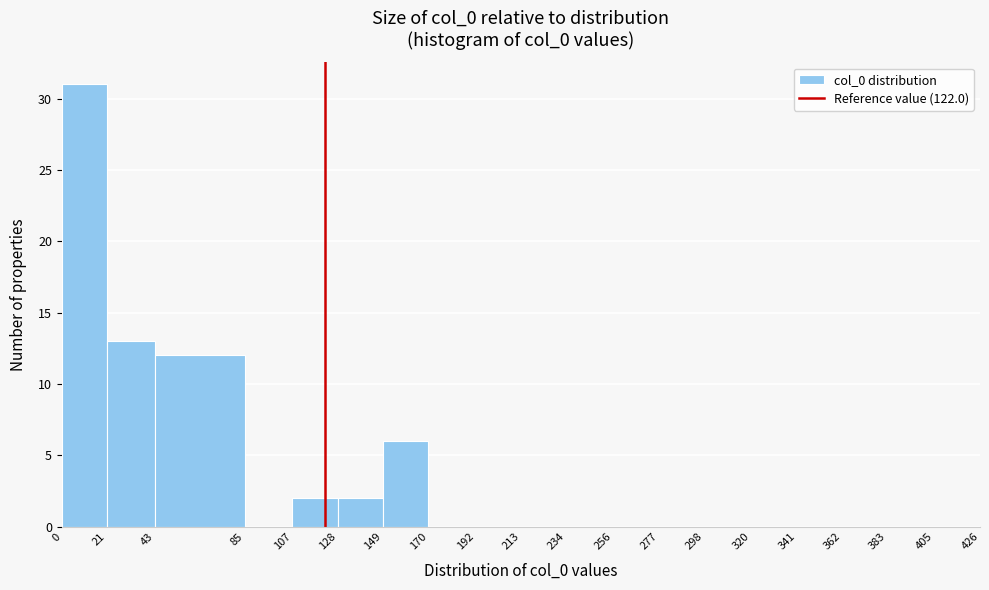

Reading left to right, list every bar in this chart as the range it spans on the x-axis followed by its height. The values are not printed on the chart, so give them approximately, as read against the axis.

0 to 21: 31
21 to 43: 13
43 to 85: 12
85 to 107: 0
107 to 128: 2
128 to 149: 2
149 to 170: 6
170 to 192: 0
192 to 213: 0
213 to 234: 0
234 to 256: 0
256 to 277: 0
277 to 298: 0
298 to 320: 0
320 to 341: 0
341 to 362: 0
362 to 383: 0
383 to 405: 0
405 to 426: 0